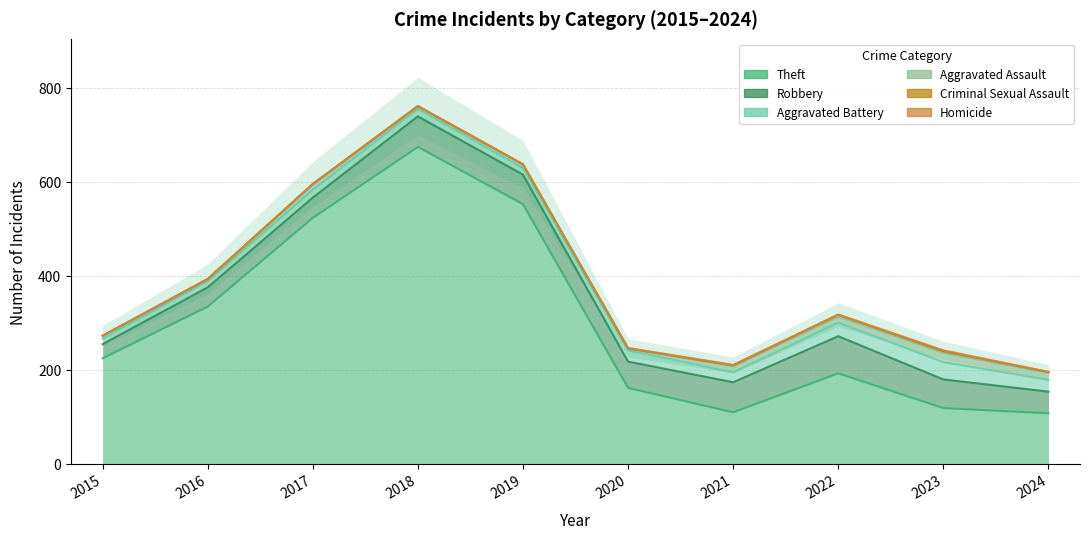

Which series changed the most between 2016 and 2019?

Theft